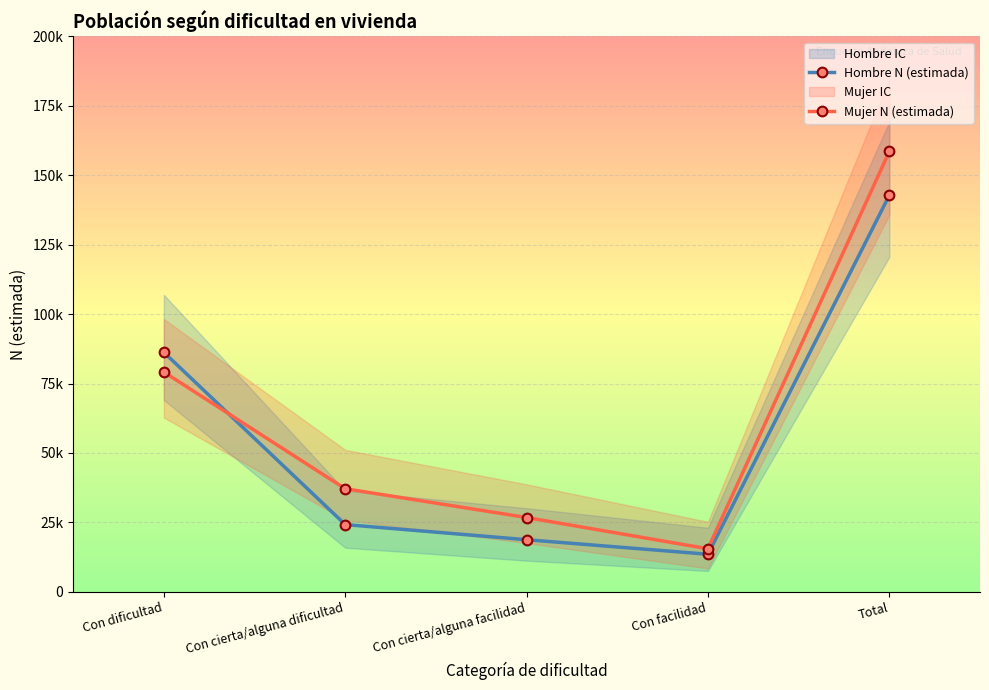

Where does the Hombre N (estimada) series first go above 24221?

Con dificultad